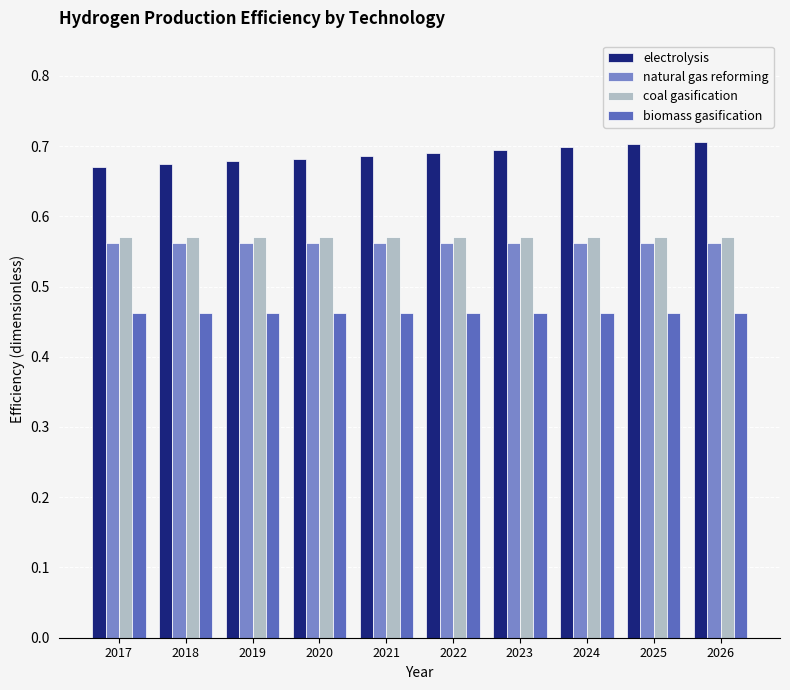

The electrolysis series shows 0.7 at 2025. True or false?

True